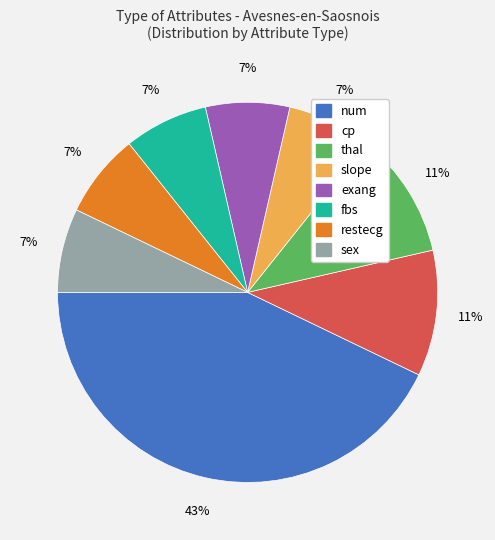

Is there a majority slice in this chart?

No